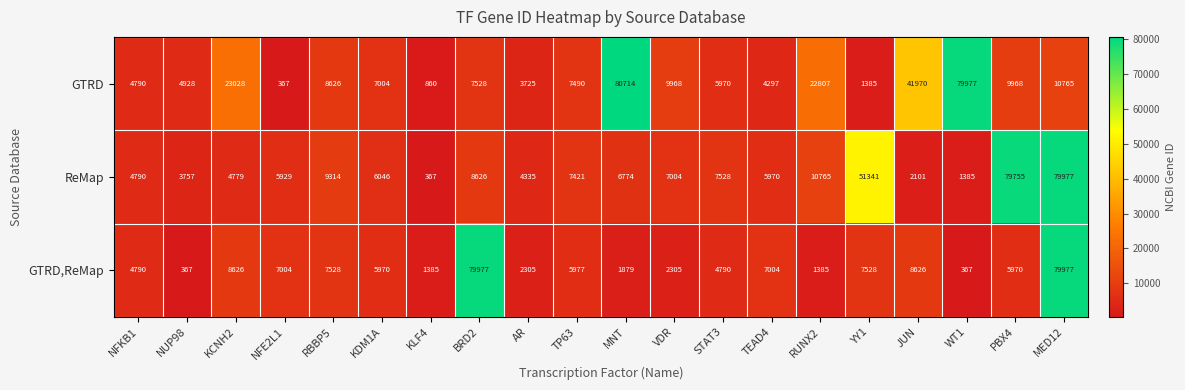

At how many categories does at least one series exceed 45836?

6